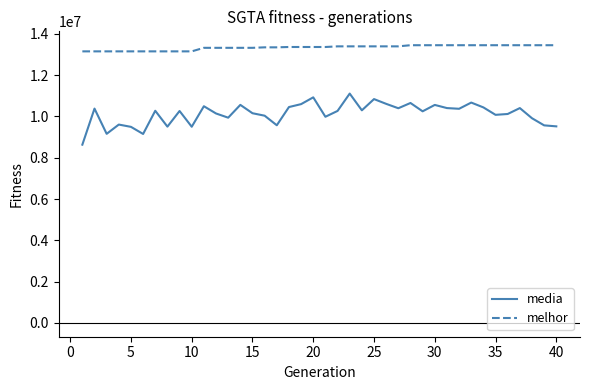

What are all the series names shown in the legend?

media, melhor